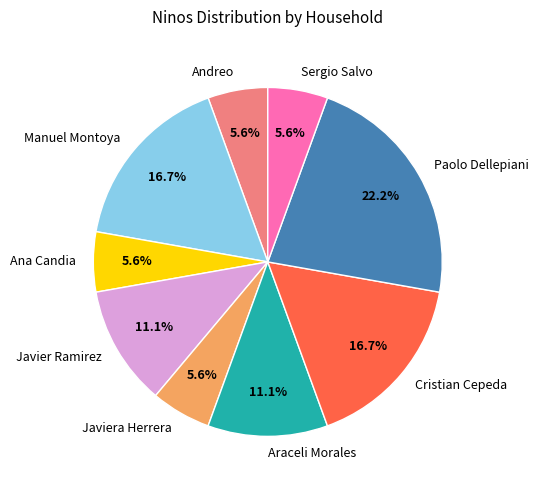

Does Araceli Morales account for over 50% of the chart?

No